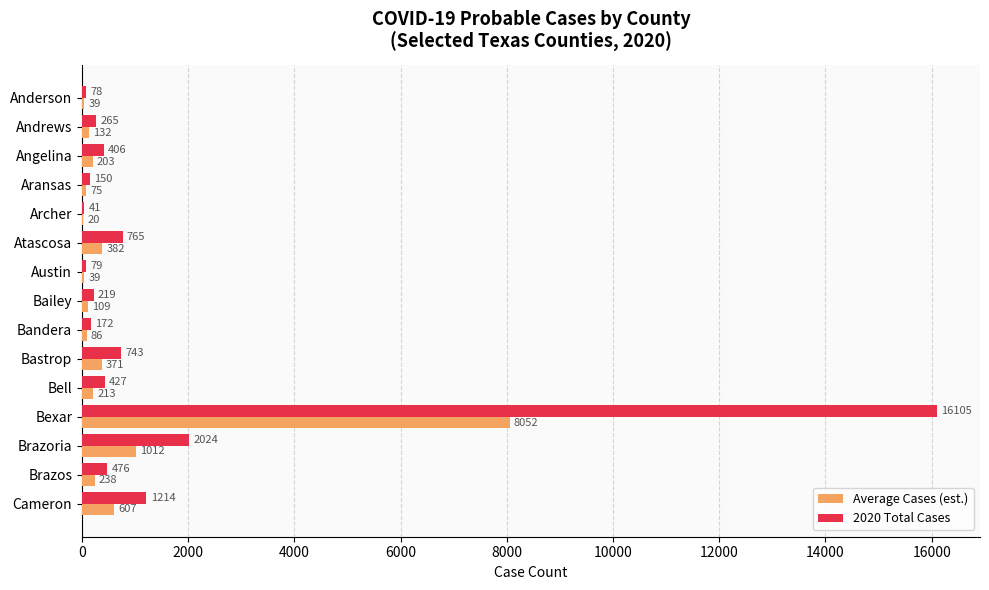

What is the greatest value displayed?

16105